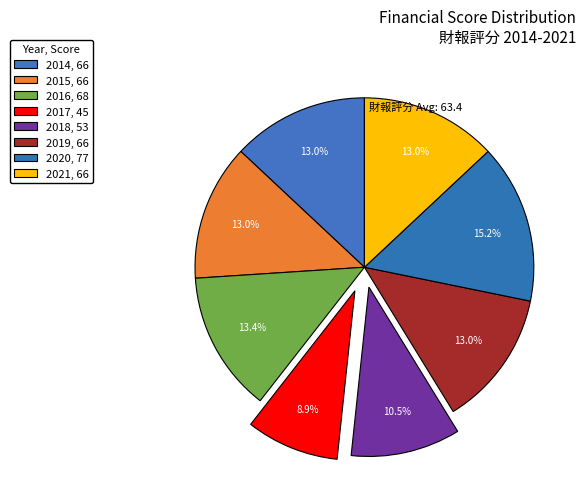

What percentage is the 2020 slice, to the nearest percent?

15%